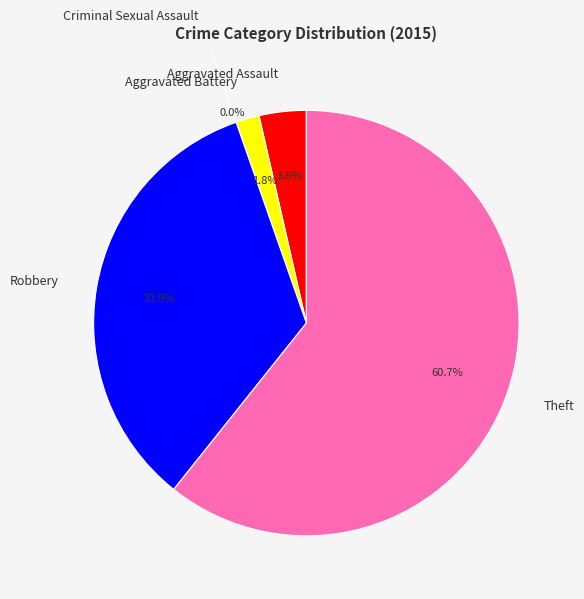

Does Theft represent more than half of the total?

Yes